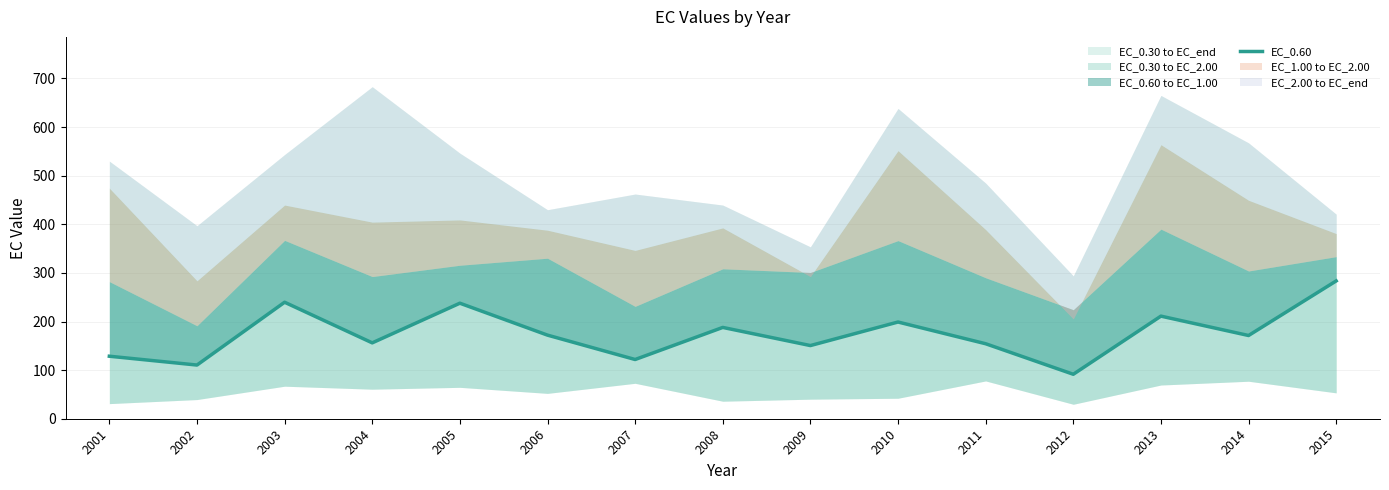

How many lines are shown in the chart?

1